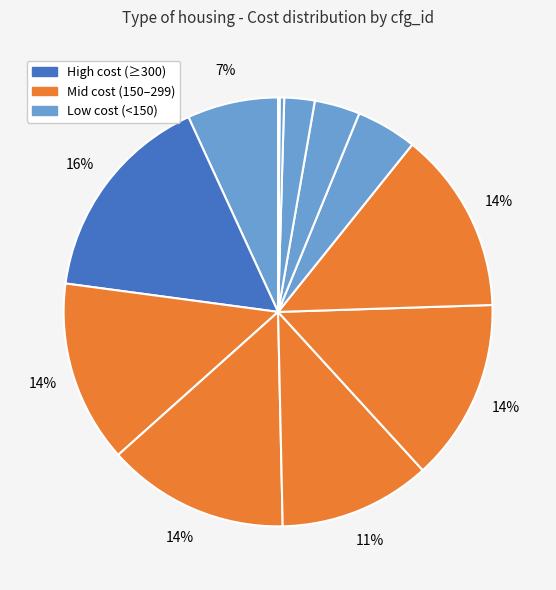

Count the number of slices in the pie.

12